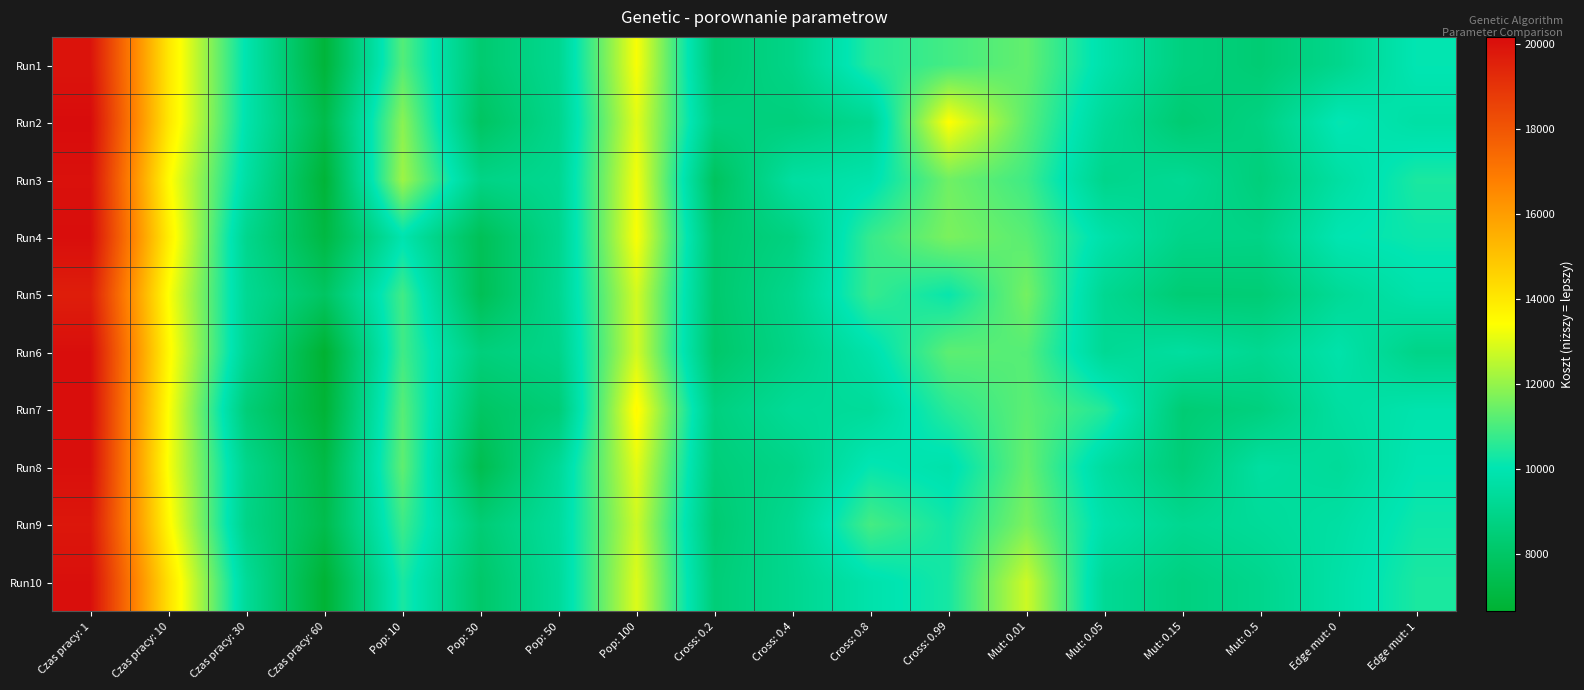

Which label corresponds to the largest value in the chart?

Czas pracy: 1